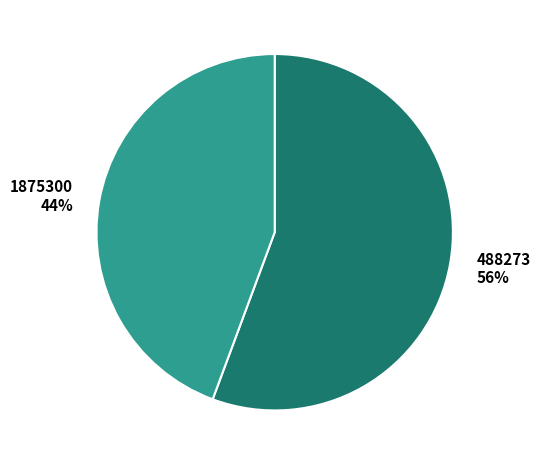

The 488273 slice represents 48% of the pie. True or false?

False